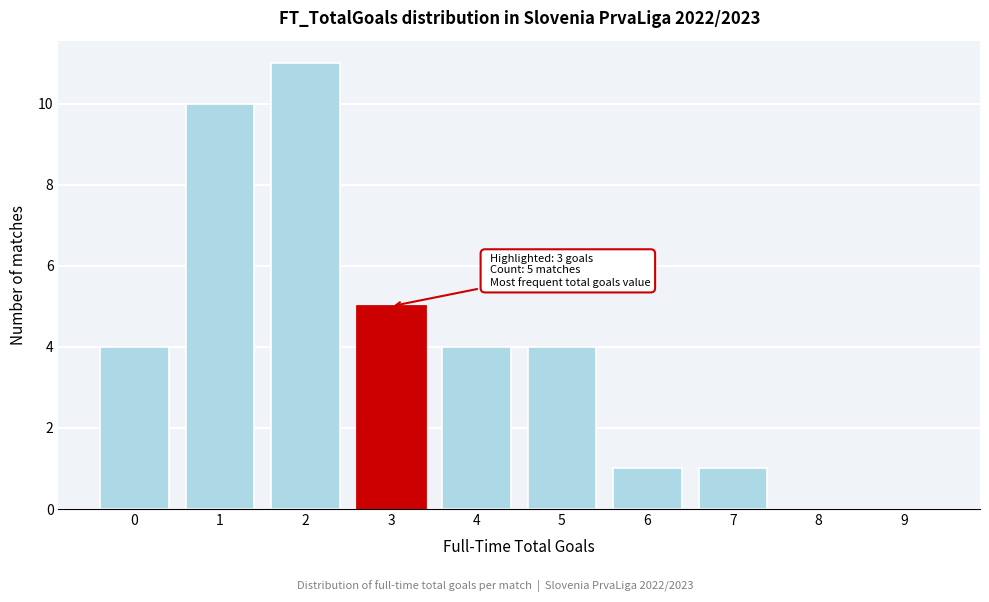

Reading left to right, extract all data points from this chart.

0=4	1=10	2=11	3=5	4=4	5=4	6=1	7=1	8=0	9=0